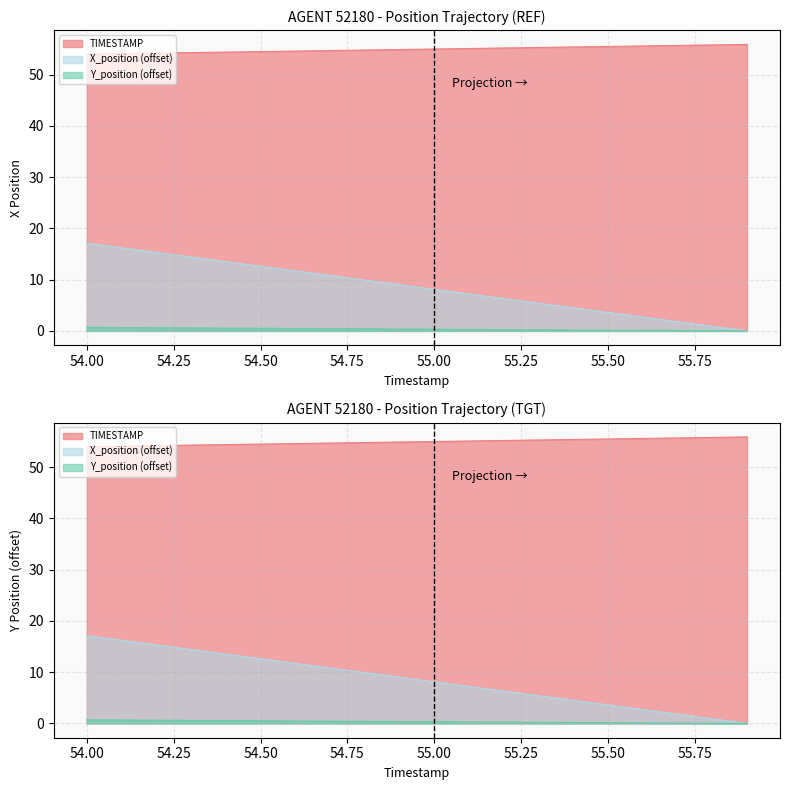

Count the number of categories in the chart.

20